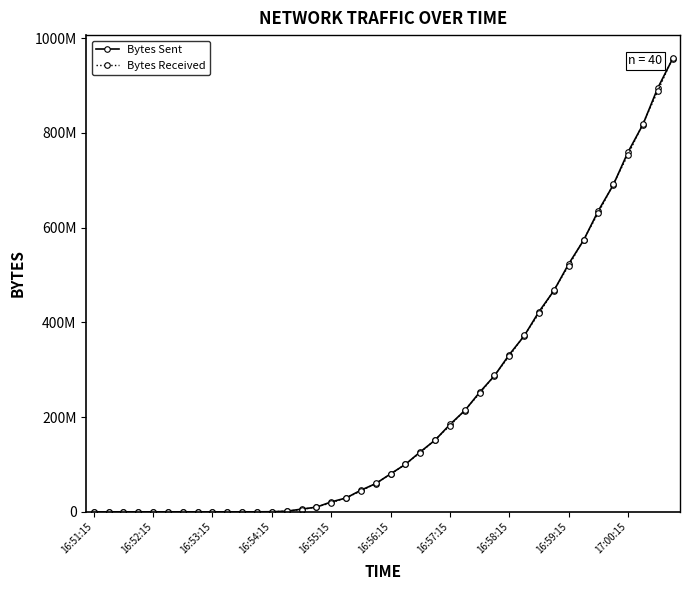

At which category does the chart reach its peak across all series?

39